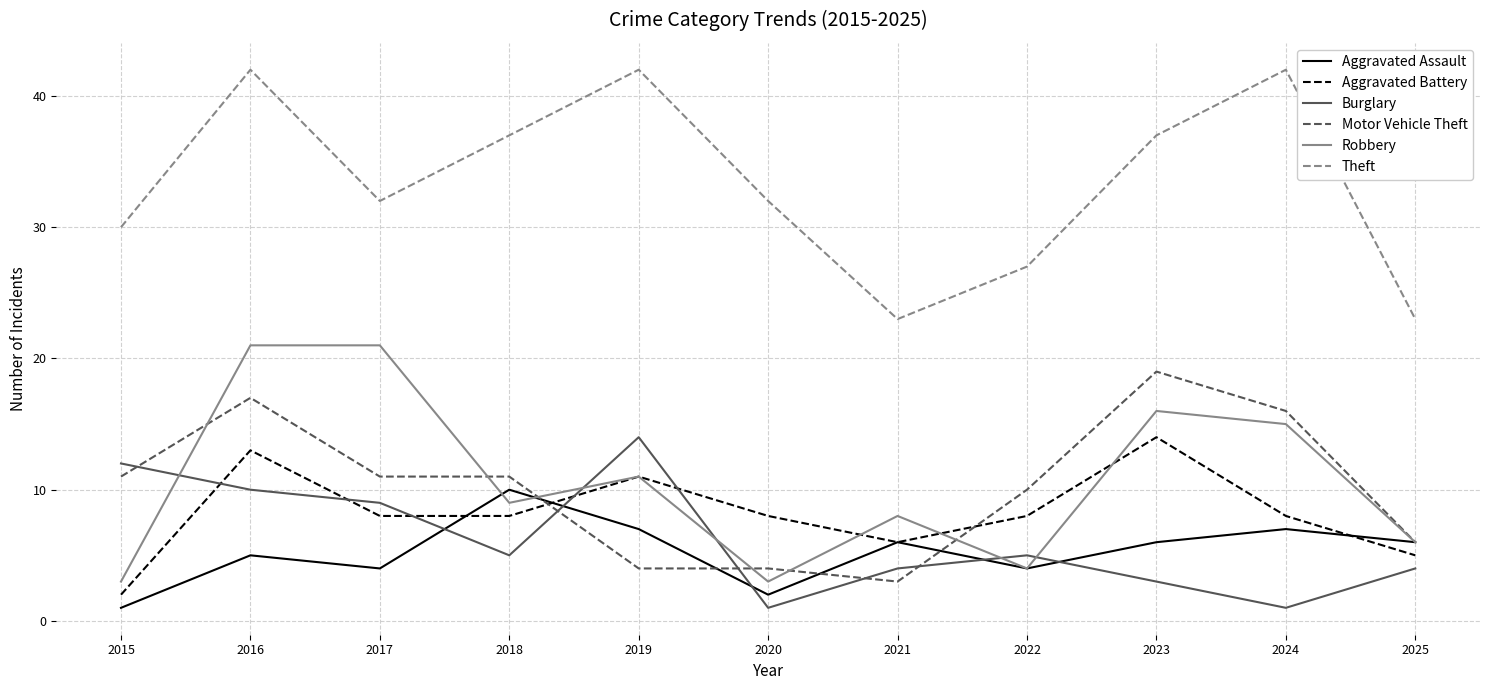

Is it true that Robbery equals 6 at 2022?

False